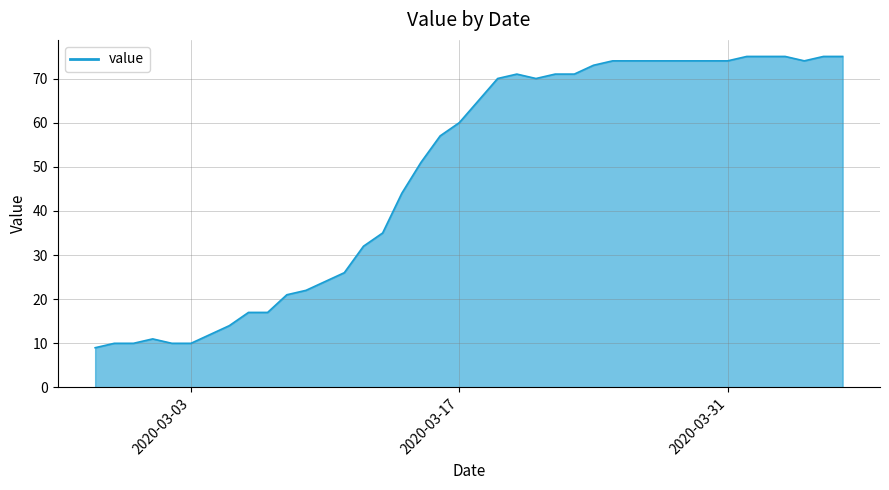

What is the difference between the maximum and minimum values?

66